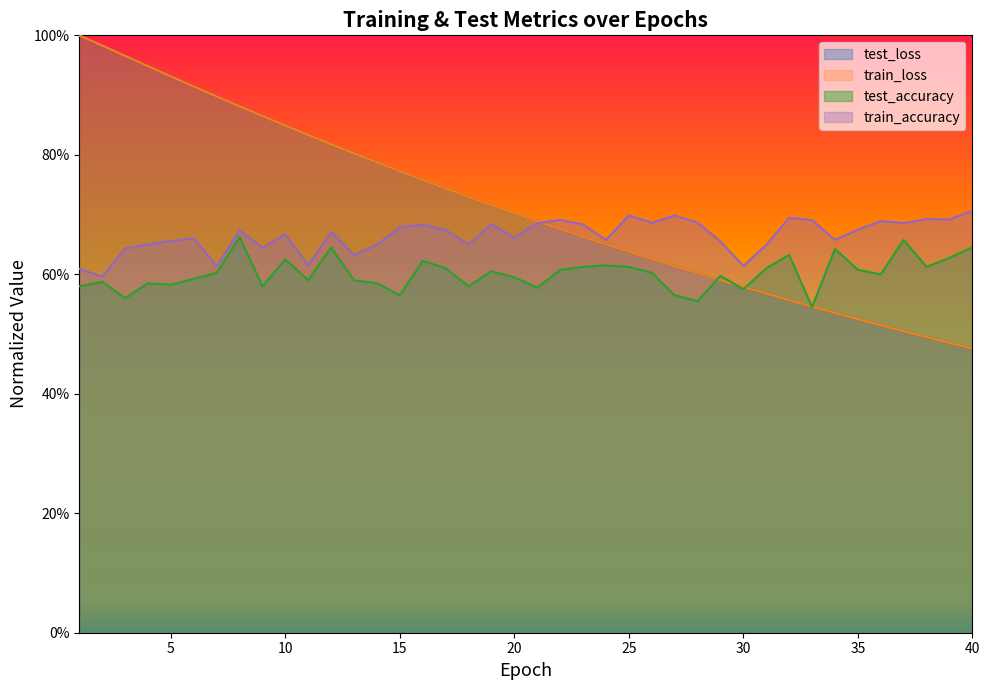

At which category does train_accuracy reach its first local peak?

6